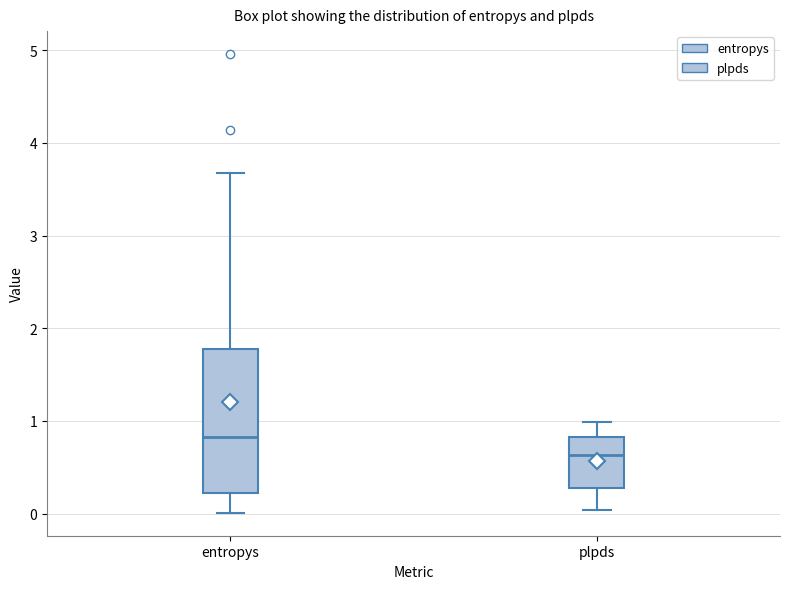

Reading left to right, transcribe this box plot: for each box, give where its median line is, the range the box spans, and where its two whiskers end, as read against the y-axis. The values are not printed on the chart, so give them approximately, as read against the axis.

entropys: median 0.8, box 0.2 to 1.8, whiskers 0.0 to 3.7
plpds: median 0.6, box 0.3 to 0.8, whiskers 0.0 to 1.0